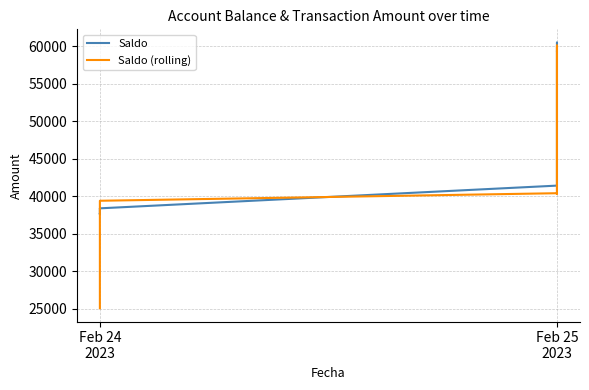

Rank the series by their maximum value, from lowest to highest.

Saldo (rolling), Saldo